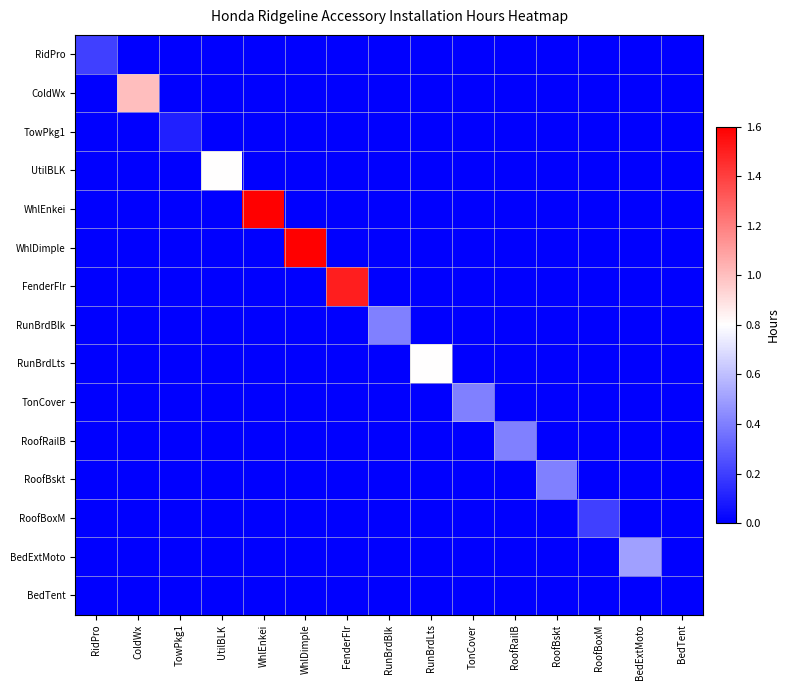

At how many categories does at least one series exceed 0?

14